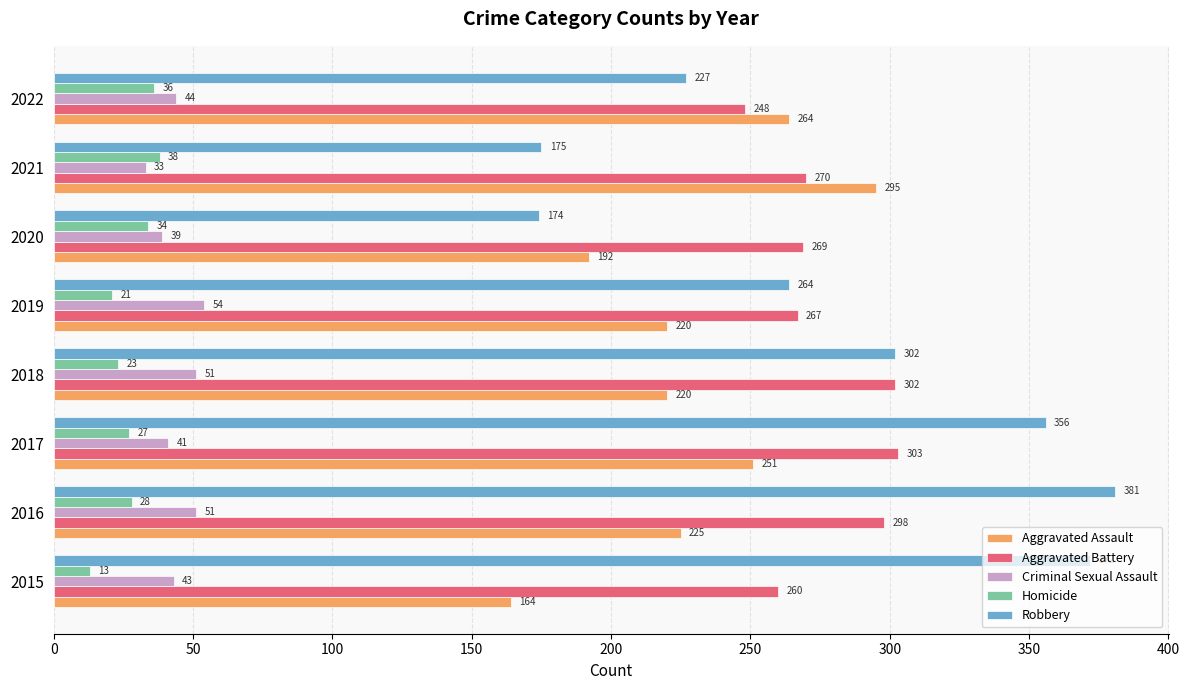

At which category does the chart reach its peak across all series?

2016